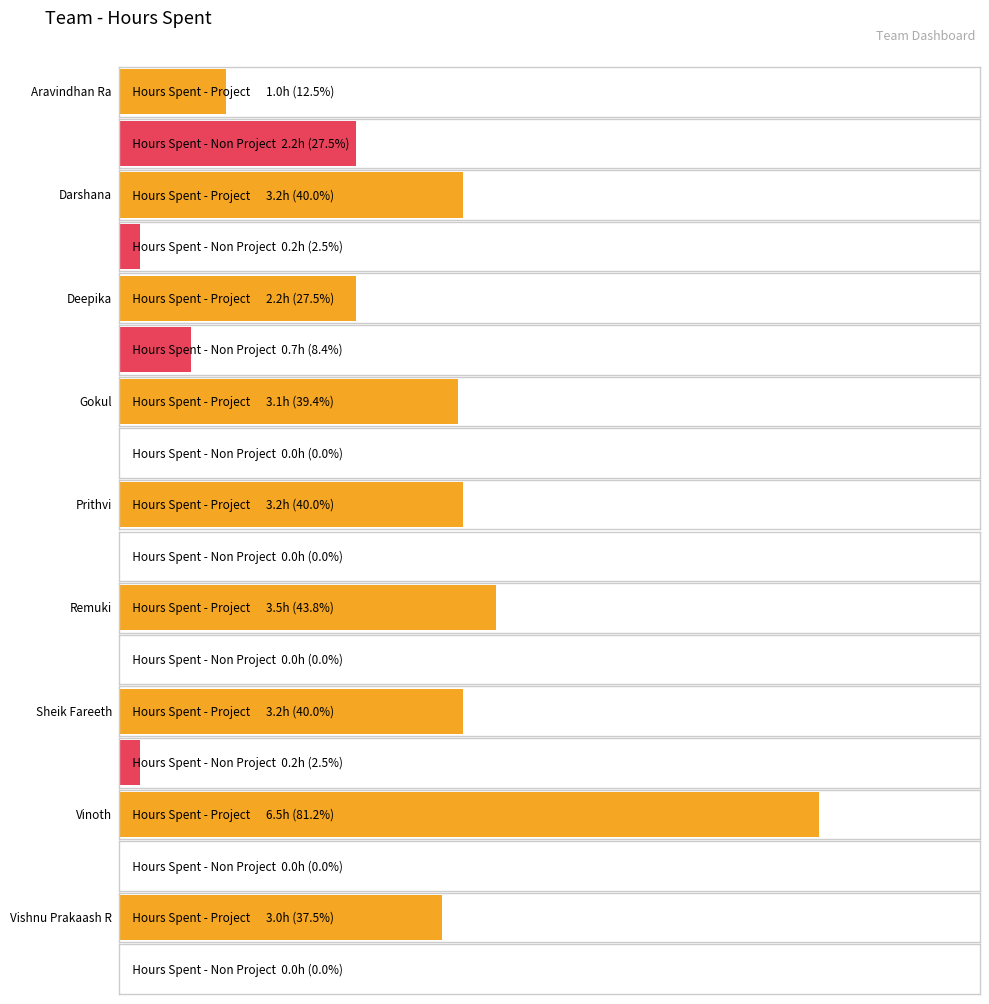

Which series has the largest total across all categories?

Hours Spent - Project